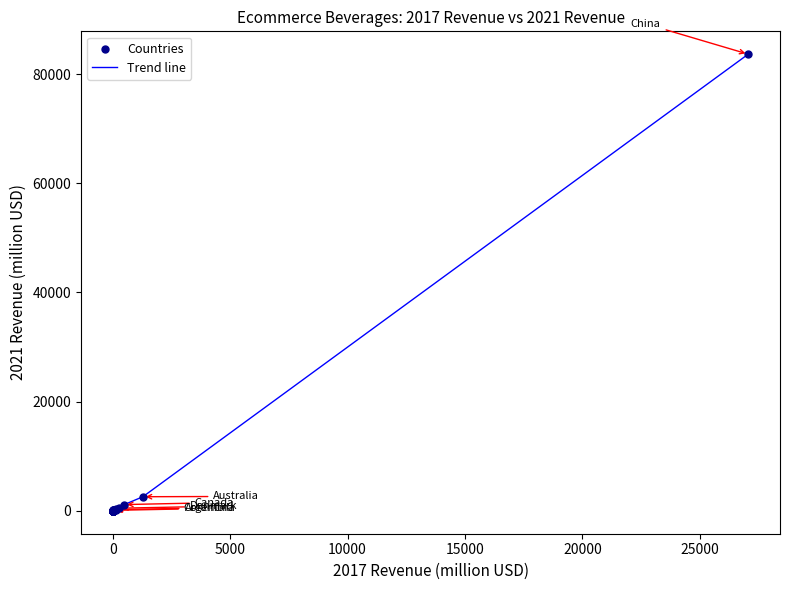

What is the difference between the maximum and minimum values?

83638.8